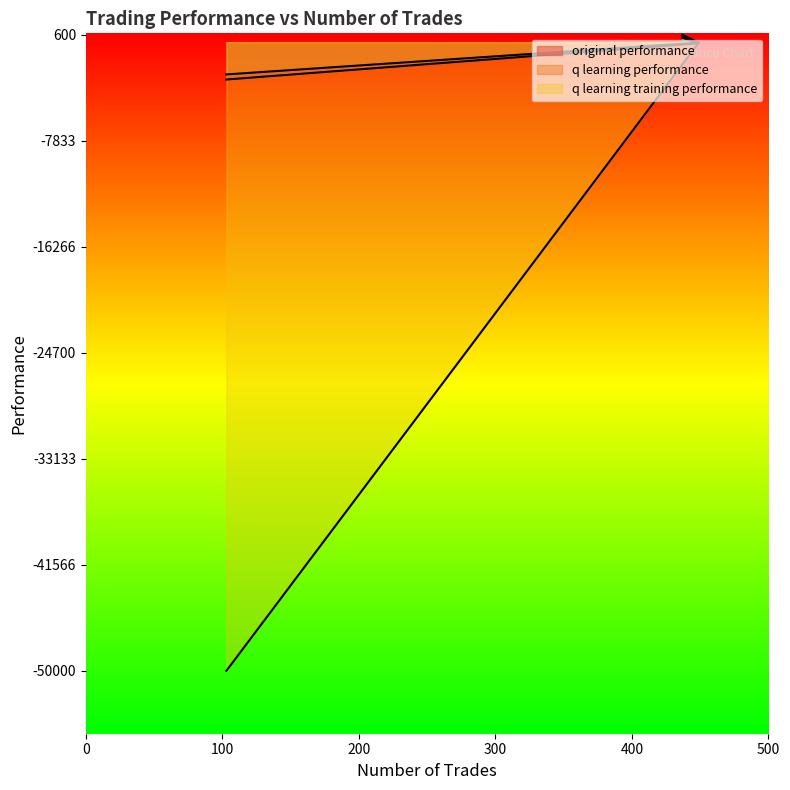

At which label does q learning performance first exceed -38?

437